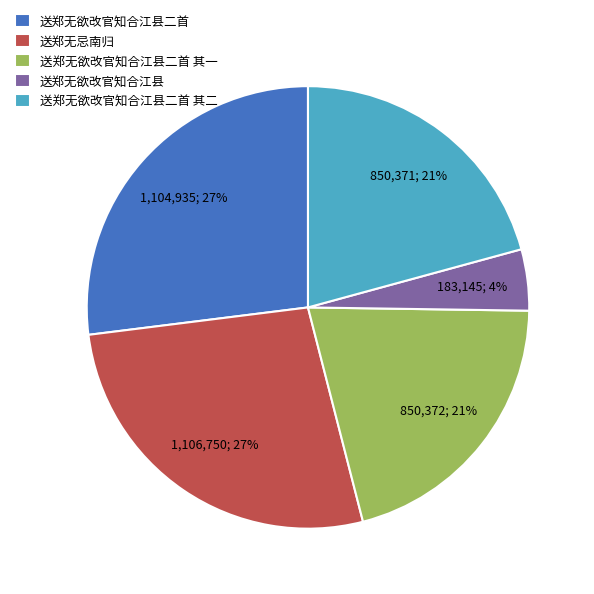

Which has a higher value, 送郑无欲改官知合江县 or 送郑无欲改官知合江县二首 其二?

送郑无欲改官知合江县二首 其二